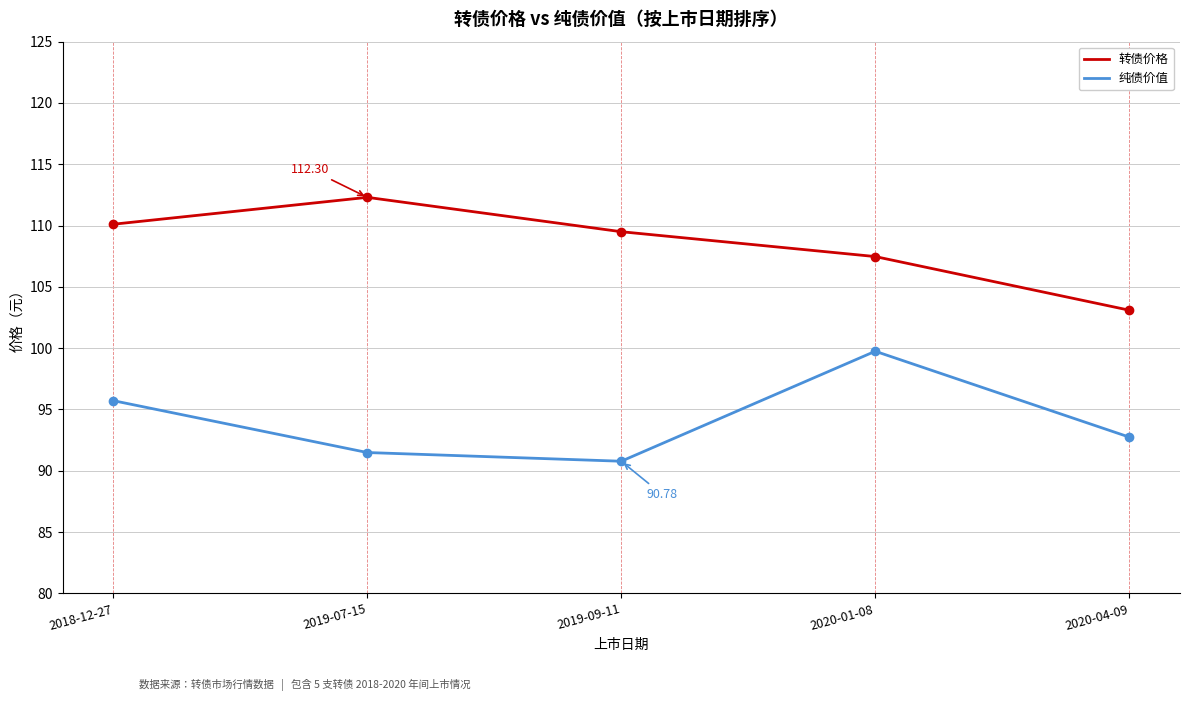

Is it true that 纯债价值 equals 92.8 at 2020-04-09?

True